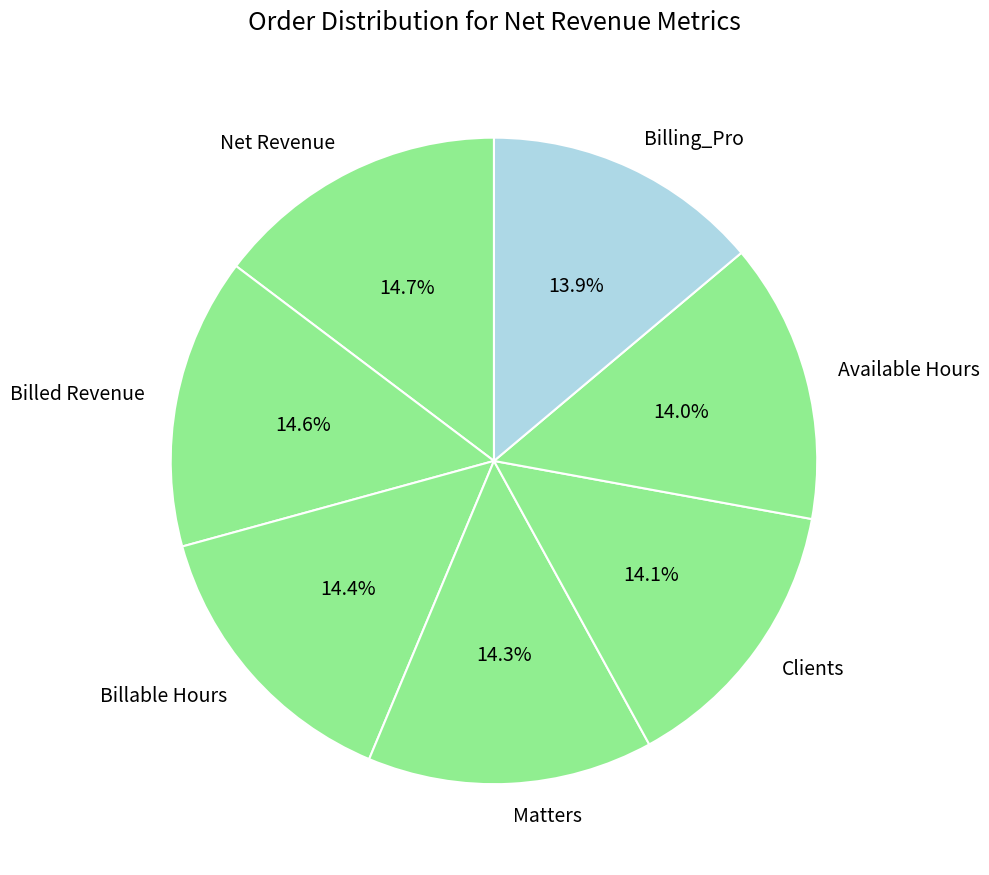

What percentage do Available Hours and Billing_Pro together represent?

27.9%